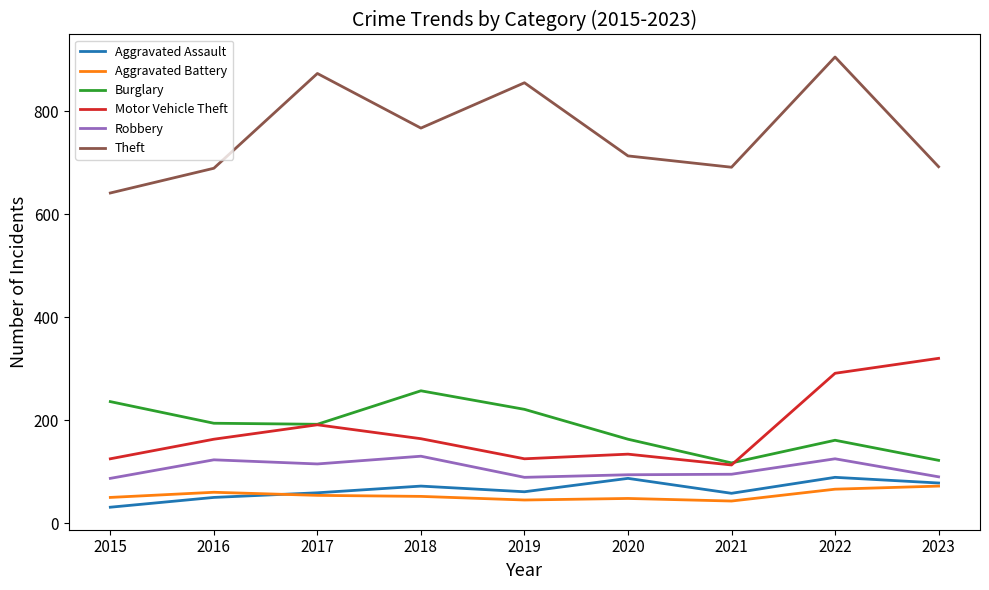

What is the difference between the maximum and minimum values in the Aggravated Battery series?

29